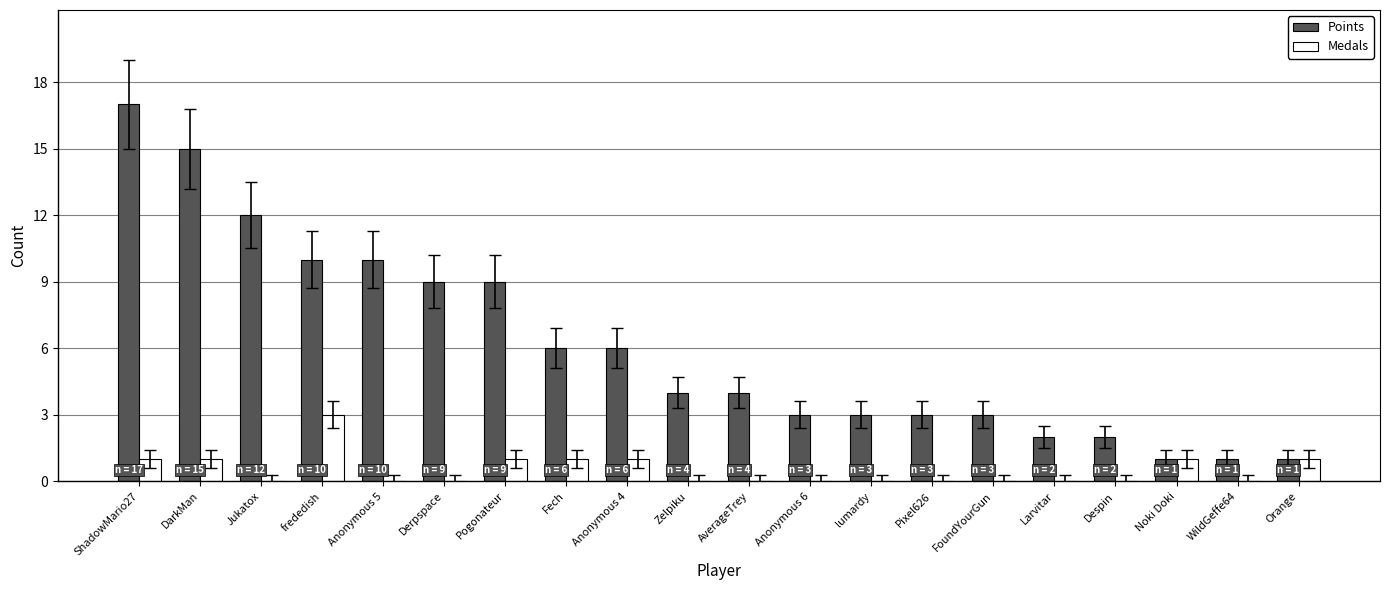

What is the highest value of the Medals series?

3